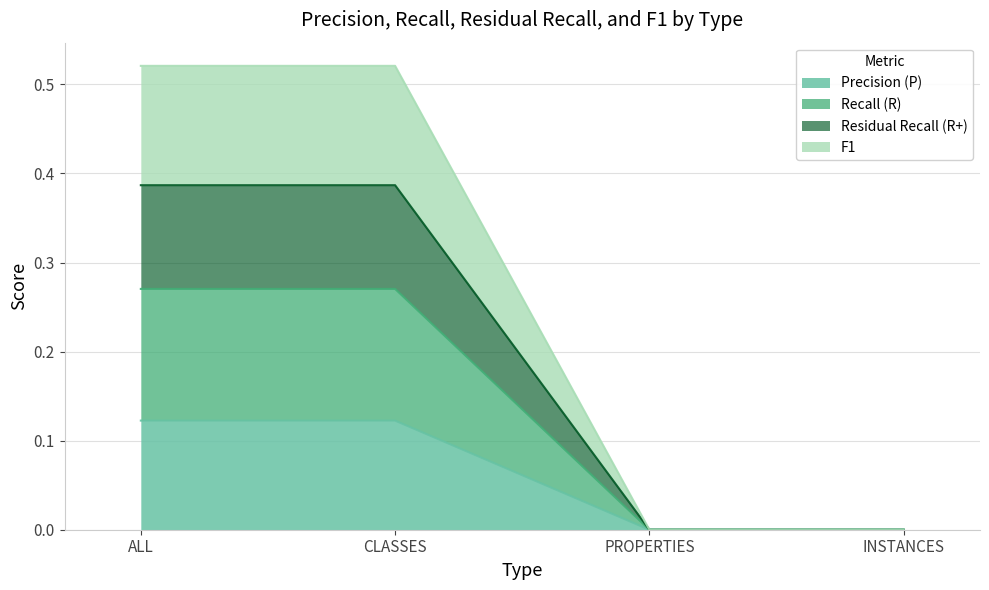

The value of Precision (P) at ALL is 0.2. True or false?

False